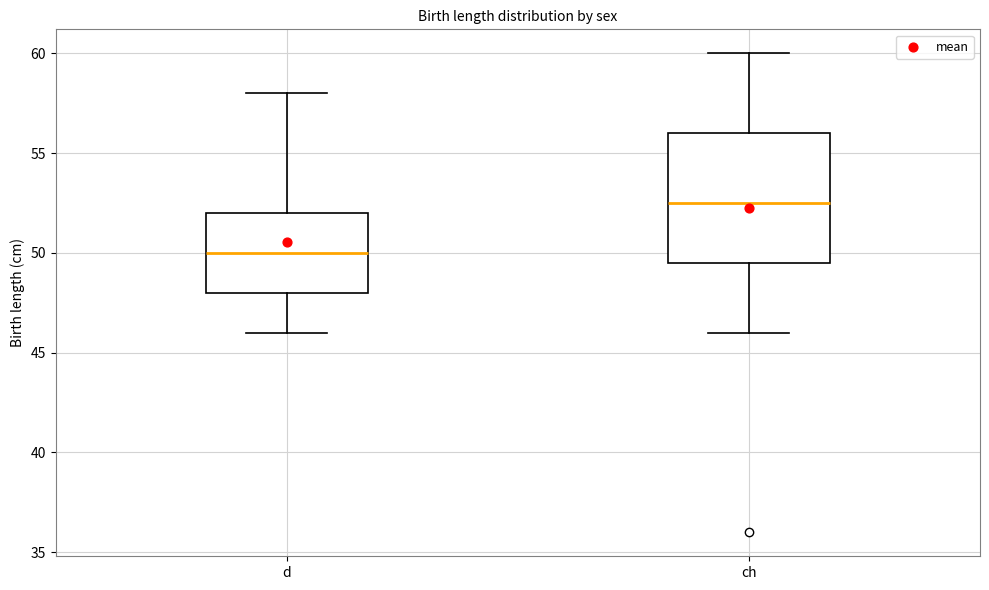

Reading left to right, transcribe this box plot: for each box, give where its median line is, the range the box spans, and where its two whiskers end, as read against the y-axis. The values are not printed on the chart, so give them approximately, as read against the axis.

d: median 50.0, box 48.0 to 52.0, whiskers 46.0 to 58.0
ch: median 52.5, box 49.5 to 56.0, whiskers 46.0 to 60.0